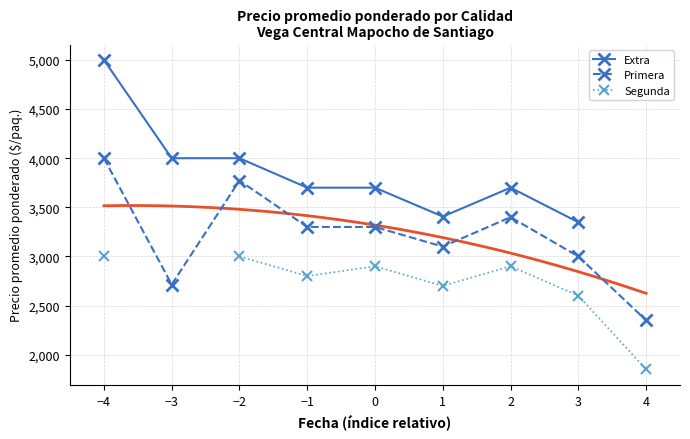

What is the sum of the Primera values at 3 and 1?

6100